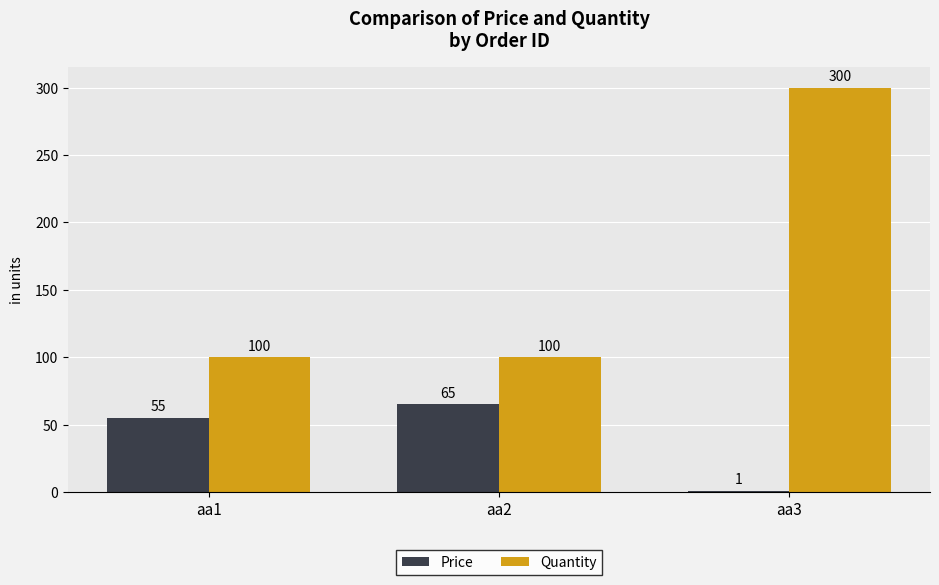

List the labels in order of Price value, largest first.

aa2, aa1, aa3